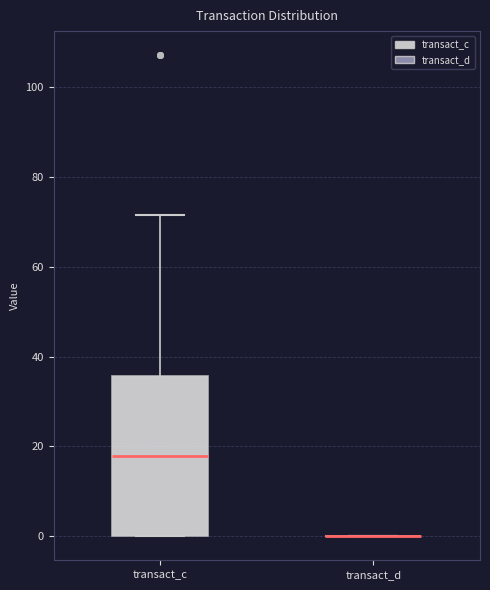

Reading left to right, transcribe this box plot: for each box, give where its median line is, the range the box spans, and where its two whiskers end, as read against the y-axis. The values are not printed on the chart, so give them approximately, as read against the axis.

transact_c: median 18, box 0 to 36, whiskers 0 to 72
transact_d: box collapsed to a line at 0, whiskers 0 to 0